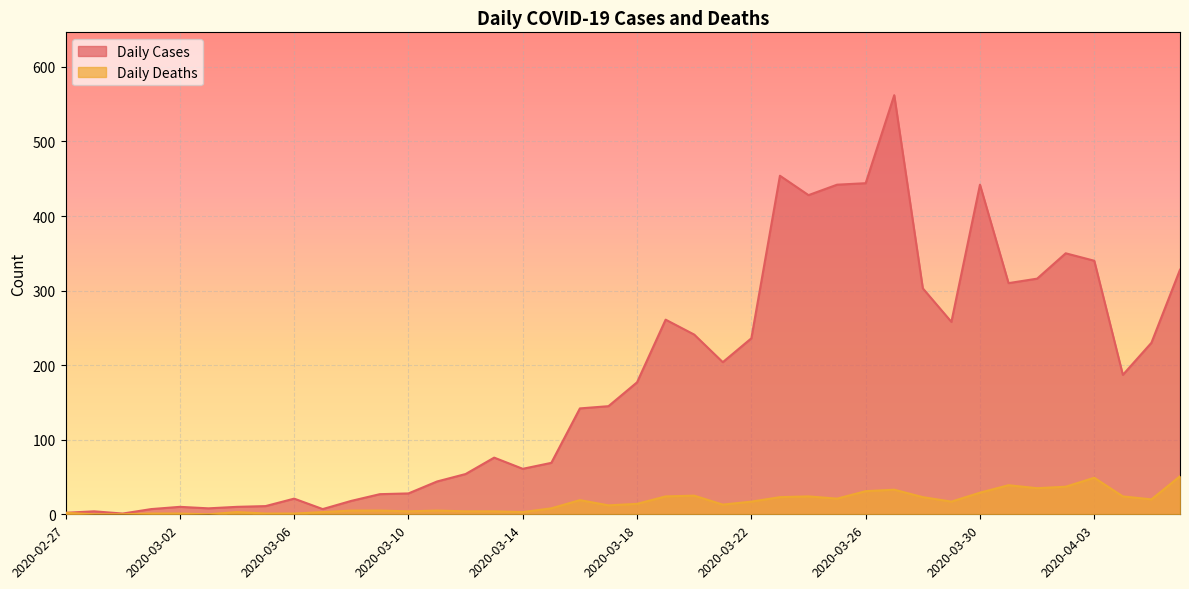

Is the value of Daily Cases at 2020-02-27 greater than the value of Daily Deaths at 2020-03-13?

No